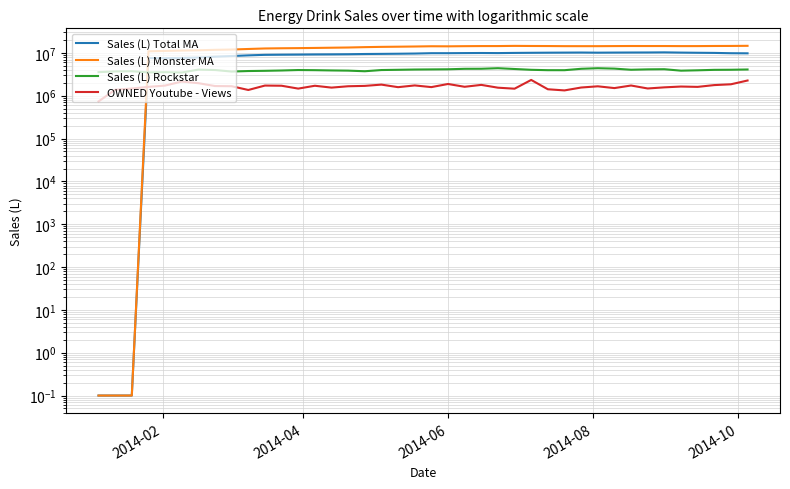

True or false: Sales (L) Total MA has a value of 17591948.3 at 32.

False